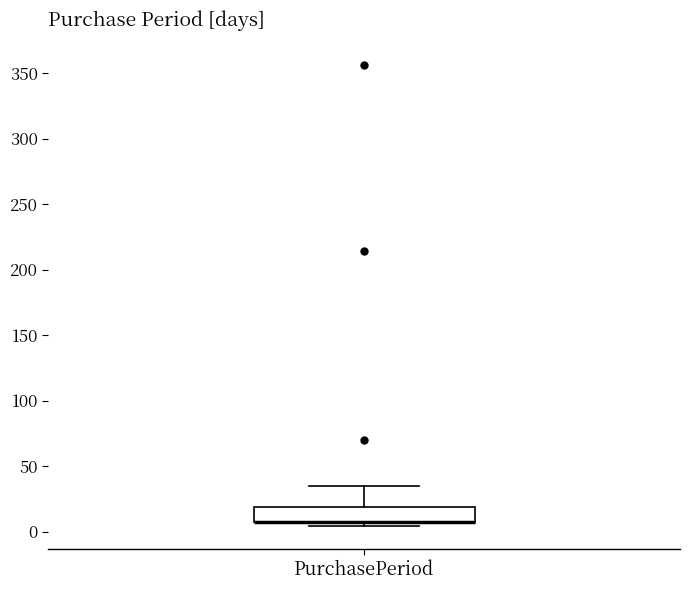

Transcribe this box plot: give where the median line is, the range the box spans, and where the two whiskers end, as read against the y-axis. The values are not printed on the chart, so give them approximately, as read against the axis.

median 10 (drawn on the box's lower edge), box 5 to 20, whiskers 5 (just below the box's lower edge) to 35